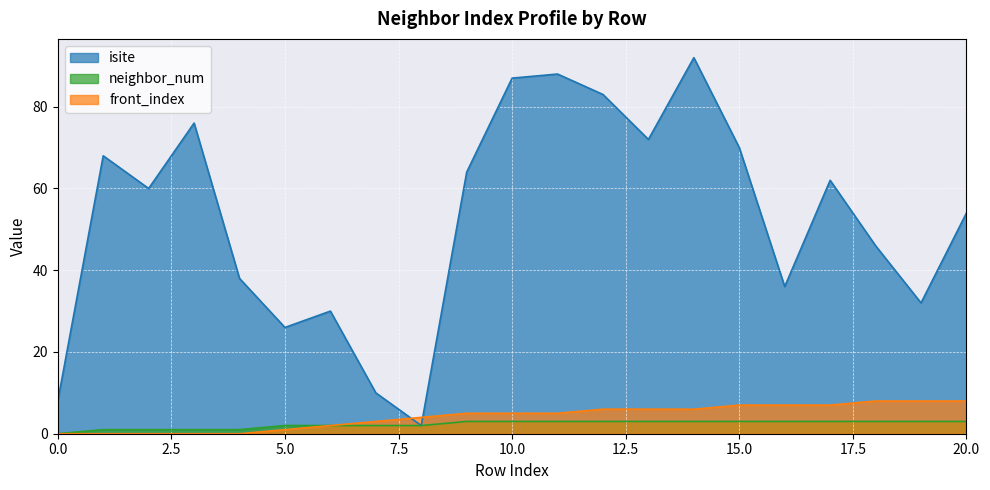

True or false: isite and neighbor_num cross at least once.

False